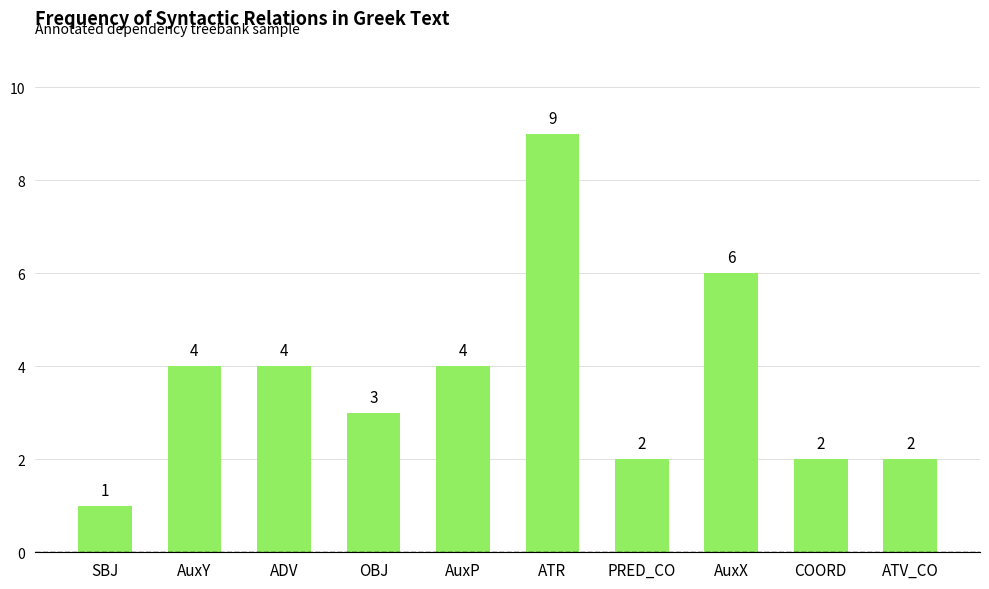

True or false: the data shows 6 at ATR.

False